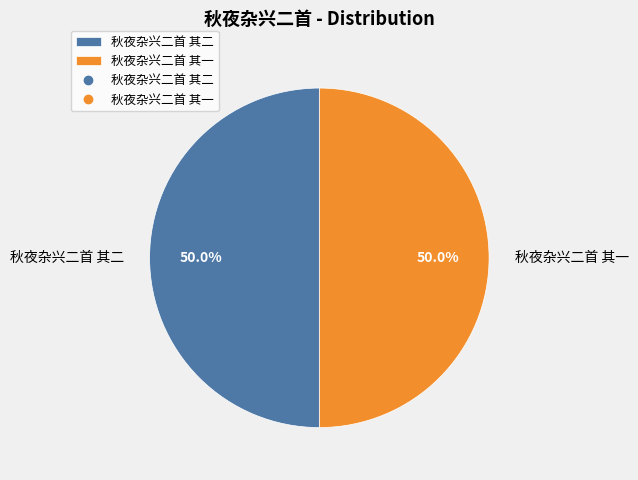

Approximately how many times larger is the value at 秋夜杂兴二首 其二 compared to 秋夜杂兴二首 其一?

1.0